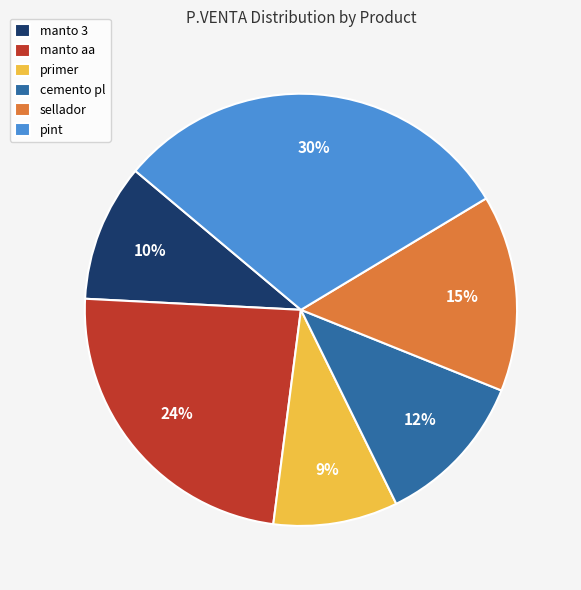

The cemento pl slice represents 1% of the pie. True or false?

False